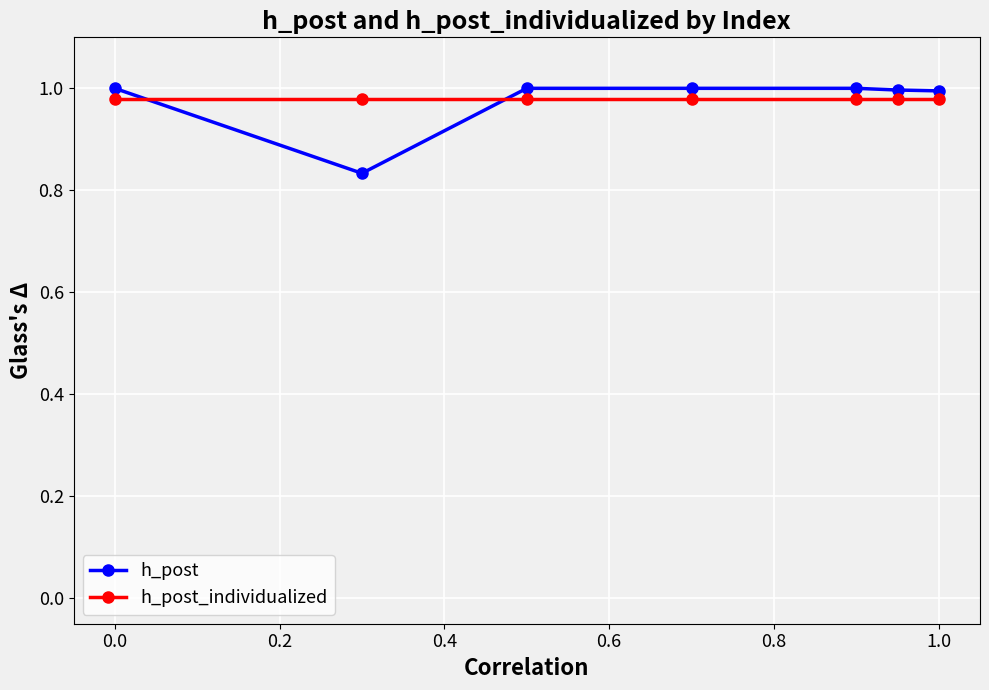

Which series has the widest spread of values?

h_post